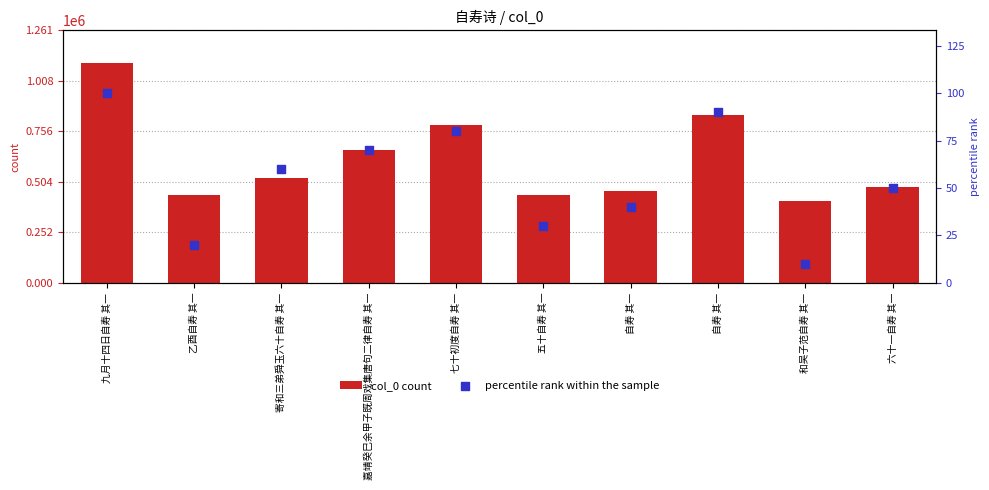

Which series has the largest total across all categories?

col_0 count